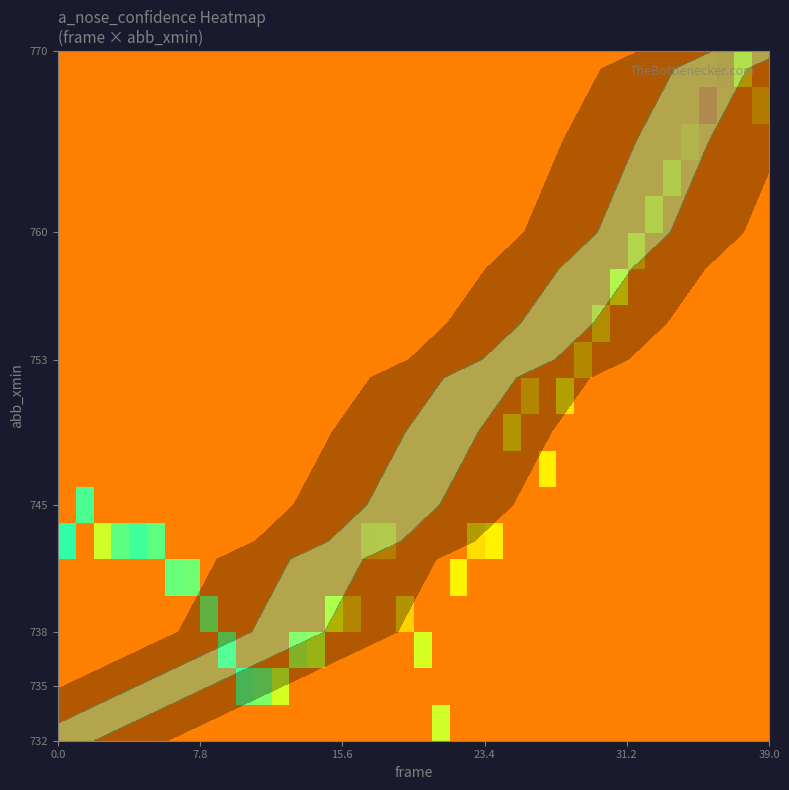

At how many categories does at least one series exceed 0?

40